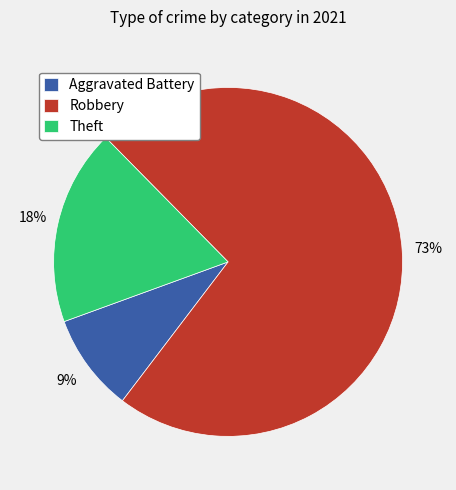

Count the number of slices in the pie.

3